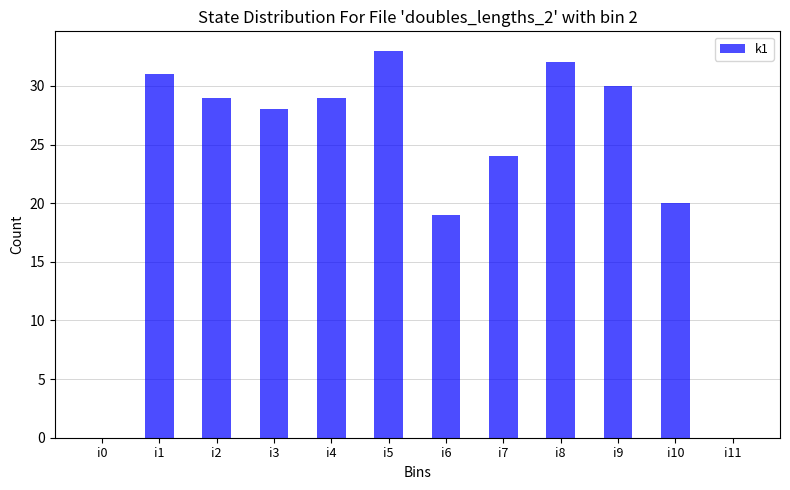

What is the change in value from i3 to i5?

+5